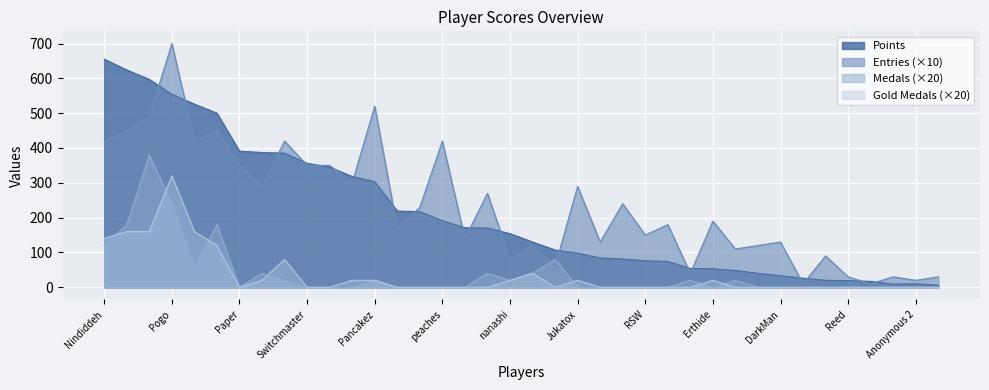

The Points series shows 190 at Despin. True or false?

False